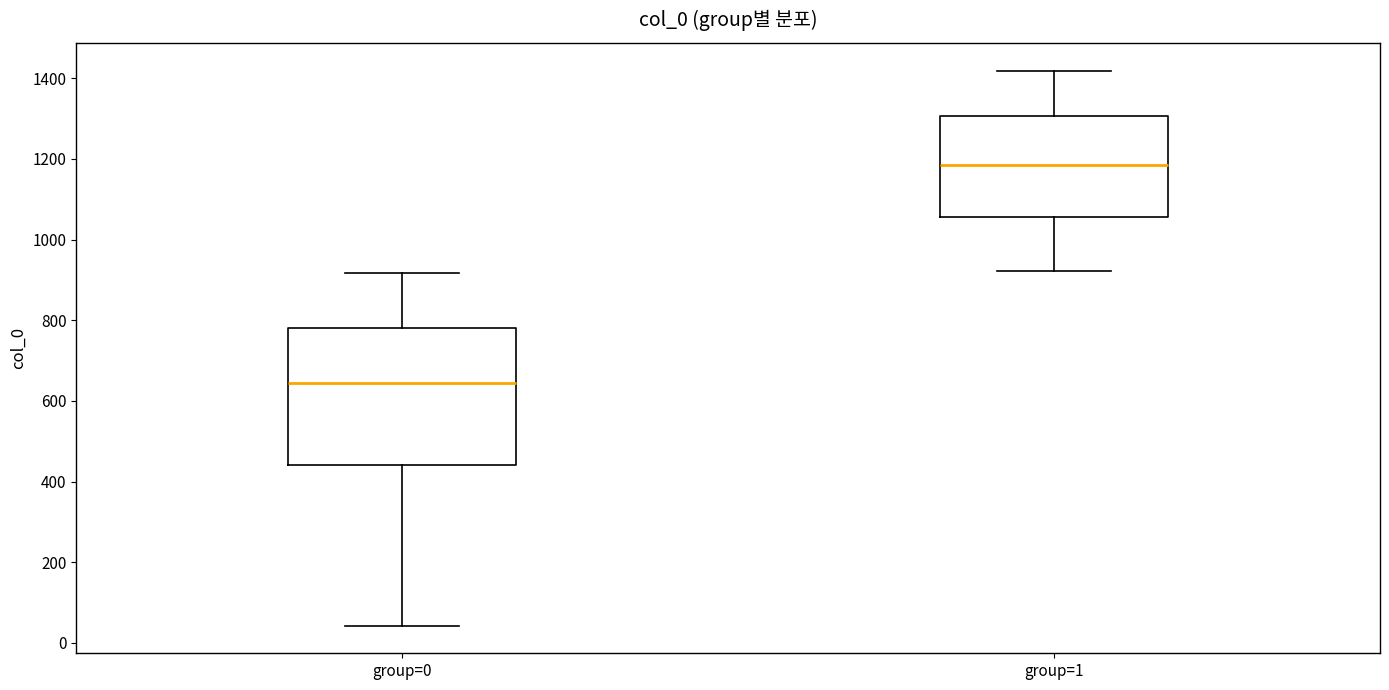

Reading left to right, transcribe this box plot: for each box, give where its median line is, the range the box spans, and where its two whiskers end, as read against the y-axis. The values are not printed on the chart, so give them approximately, as read against the axis.

group=0: median 640, box 440 to 780, whiskers 40 to 920
group=1: median 1180, box 1060 to 1300, whiskers 920 to 1420